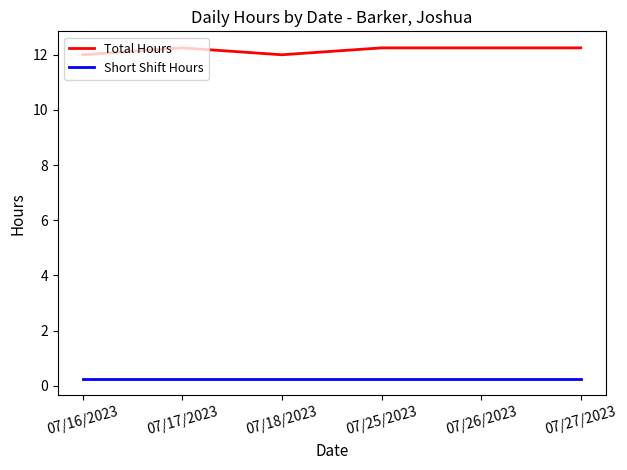

True or false: Total Hours and Short Shift Hours intersect in this chart.

False